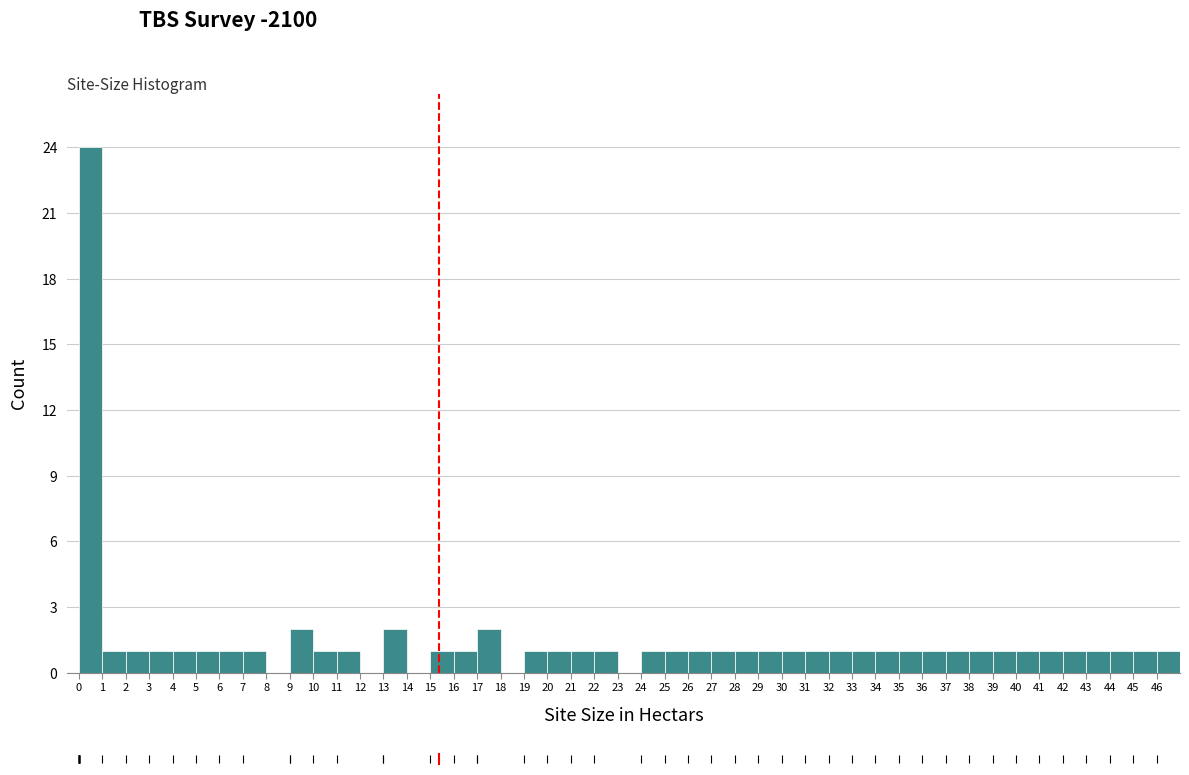

Reading left to right, list every bar in this chart as the range it spans on the x-axis followed by its height. The values are not printed on the chart, so give them approximately, as read against the axis.

0 to 1: 24
1 to 2: 1
2 to 3: 1
3 to 4: 1
4 to 5: 1
5 to 6: 1
6 to 7: 1
7 to 8: 1
8 to 9: 0
9 to 10: 2
10 to 11: 1
11 to 12: 1
12 to 13: 0
13 to 14: 2
14 to 15: 0
15 to 16: 1
16 to 17: 1
17 to 18: 2
18 to 19: 0
19 to 20: 1
20 to 21: 1
21 to 22: 1
22 to 23: 1
23 to 24: 0
24 to 25: 1
25 to 26: 1
26 to 27: 1
27 to 28: 1
28 to 29: 1
29 to 30: 1
30 to 31: 1
31 to 32: 1
32 to 33: 1
33 to 34: 1
34 to 35: 1
35 to 36: 1
36 to 37: 1
37 to 38: 1
38 to 39: 1
39 to 40: 1
40 to 41: 1
41 to 42: 1
42 to 43: 1
43 to 44: 1
44 to 45: 1
45 to 46: 1
46 to 47: 1